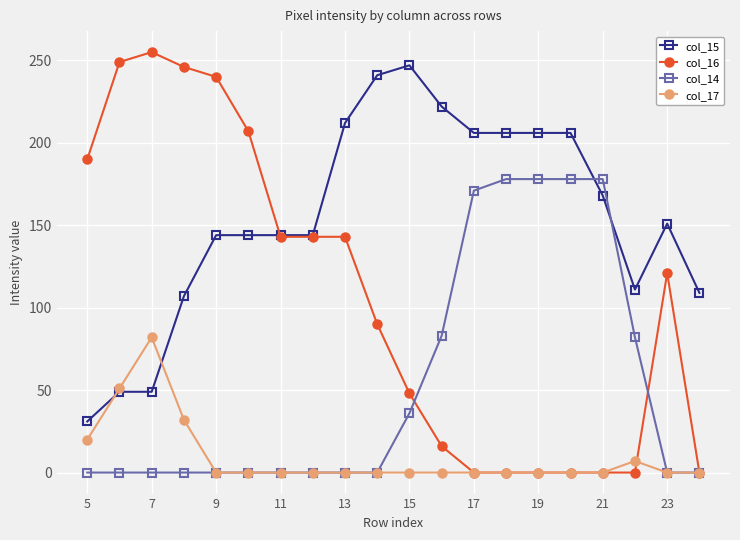

List the series in order of their overall mean, highest first.

col_15, col_16, col_14, col_17